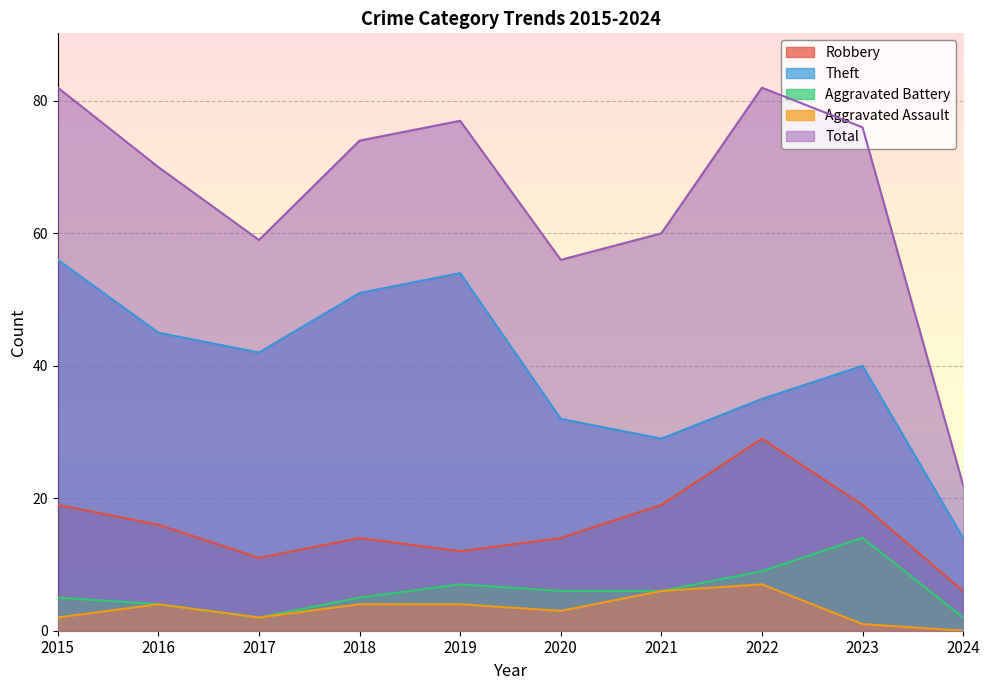

What is the greatest value displayed?

82